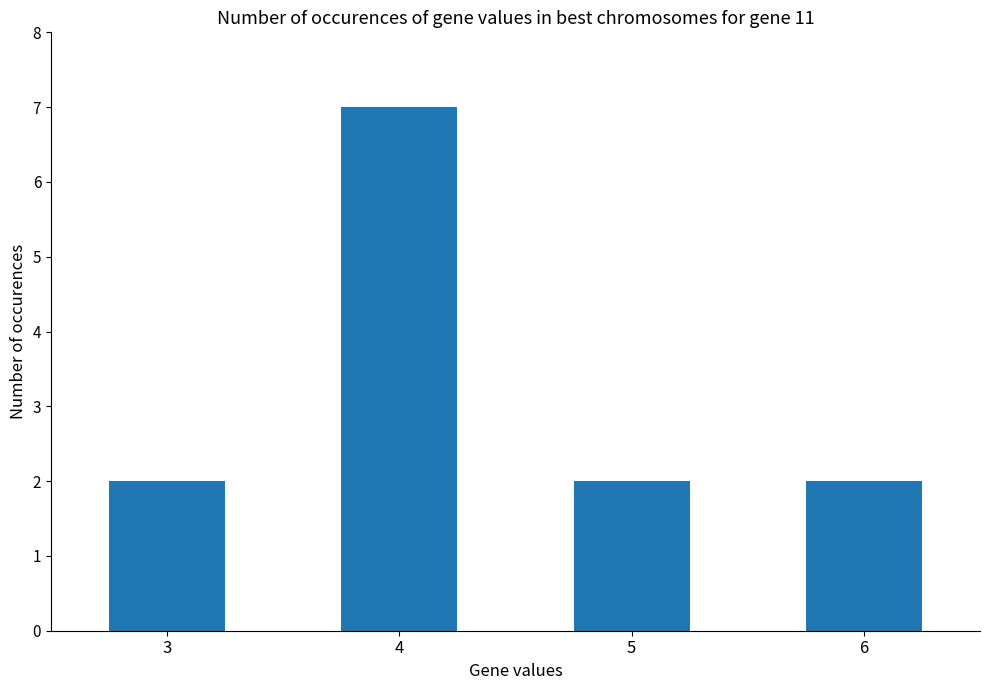

What is the maximum value shown in the chart?

7